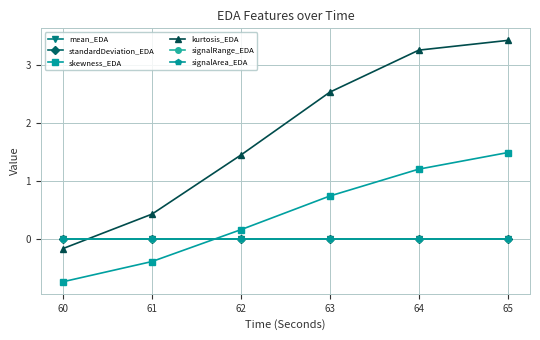

Which series has the largest range (max minus min)?

kurtosis_EDA